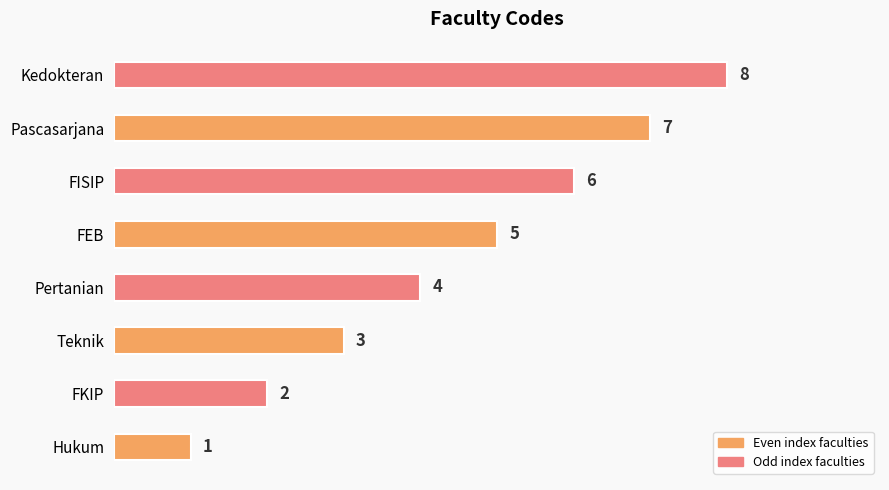

Rank the categories by value from lowest to highest.

Hukum, FKIP, Teknik, Pertanian, FEB, FISIP, Pascasarjana, Kedokteran